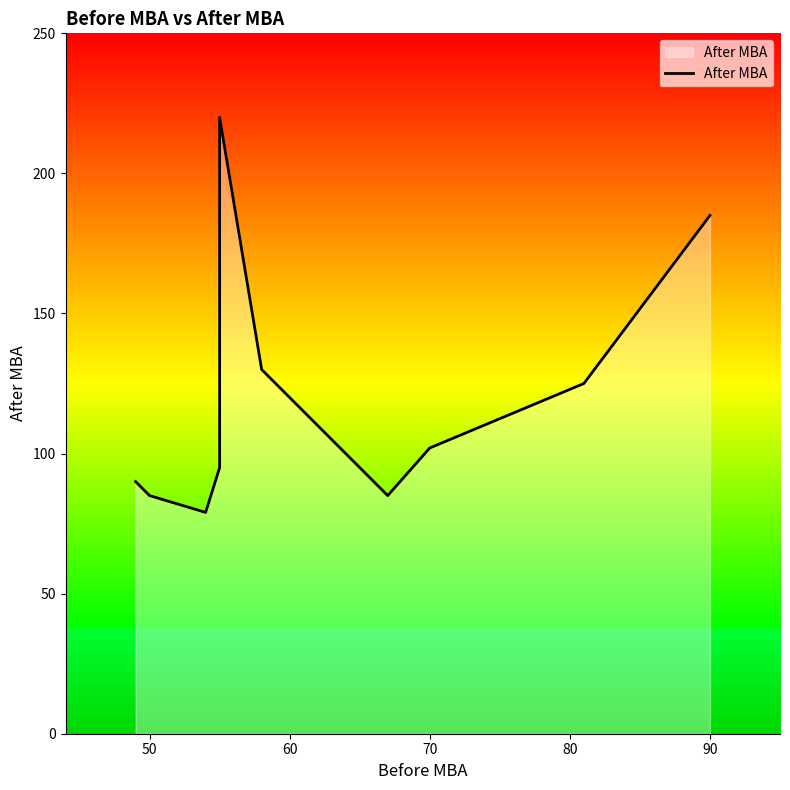

Read the value at 90, to the nearest 5.

185